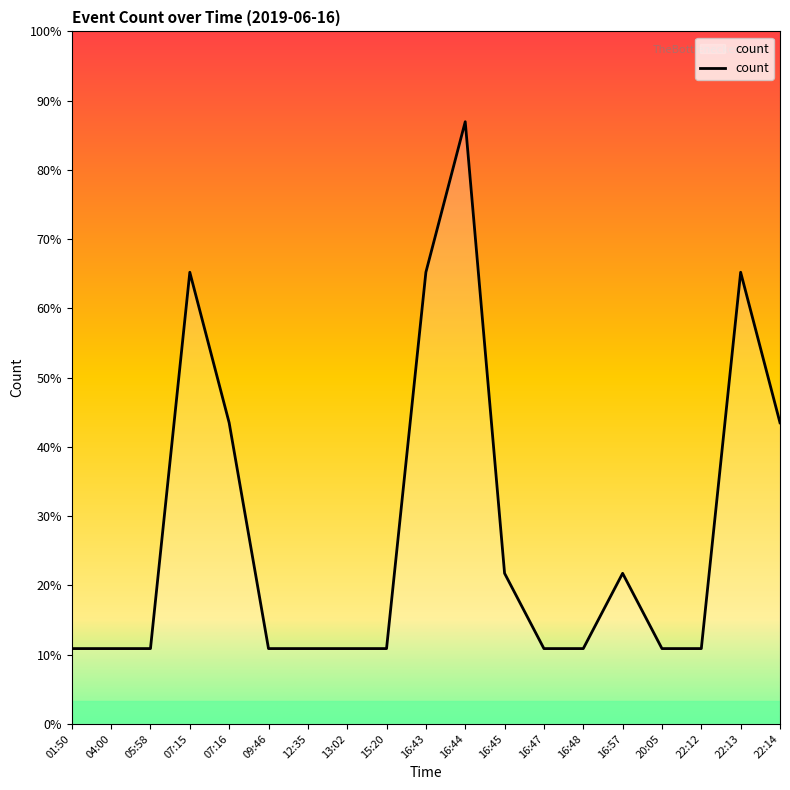

Does the chart have visible grid lines?

No